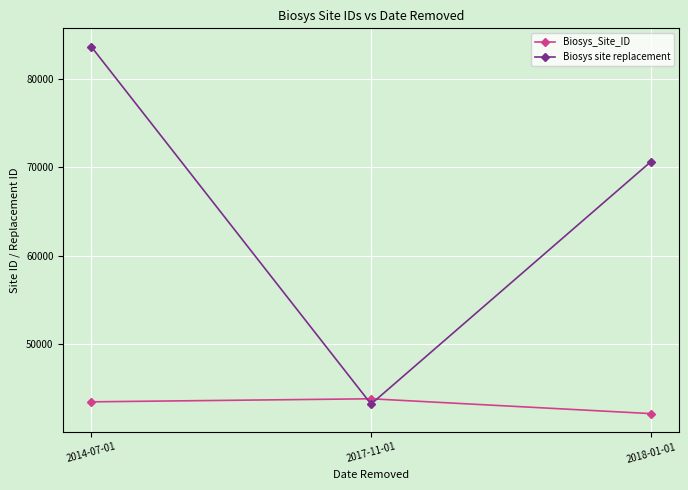

How many Biosys site replacement values are between 43197 and 83657?

3